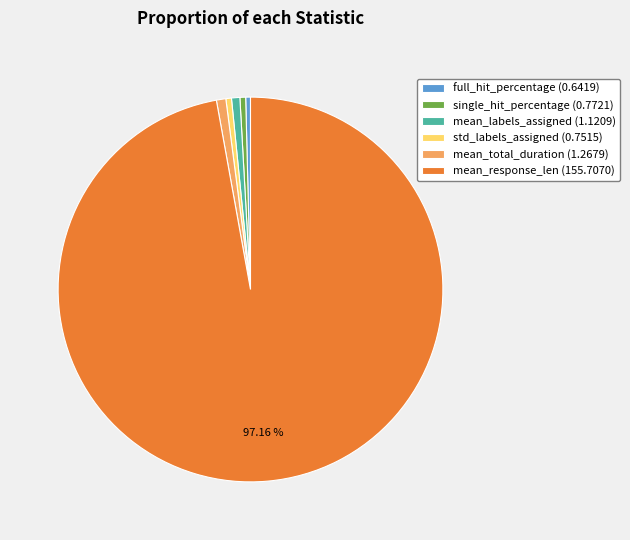

What is the ratio of the value at single_hit_percentage (0.7721) to the value at mean_total_duration (1.2679)?

0.6